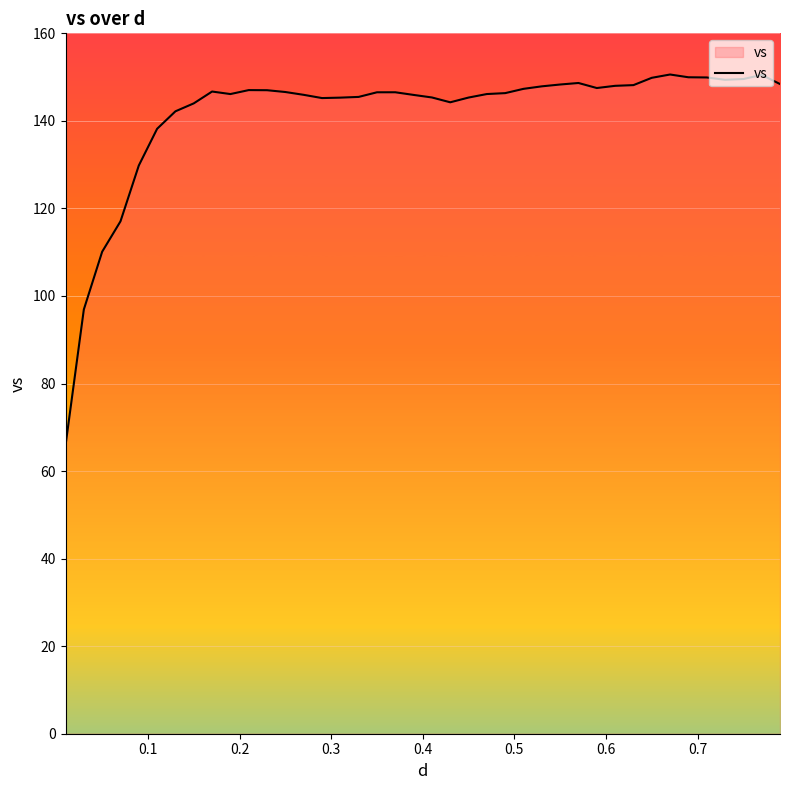

What is the difference between the maximum and minimum values?

84.7